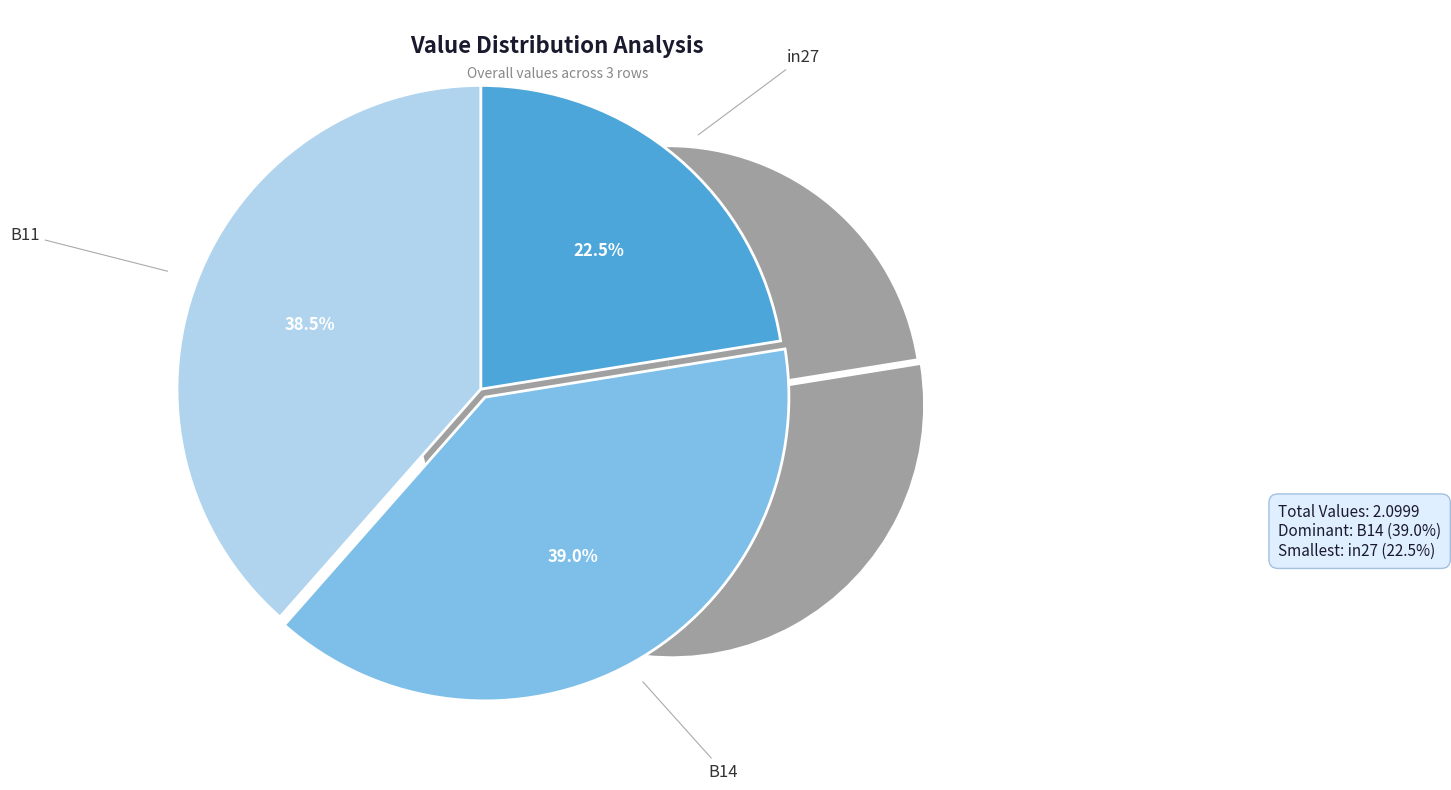

What is the change in value from in27 to B14?

+0.3